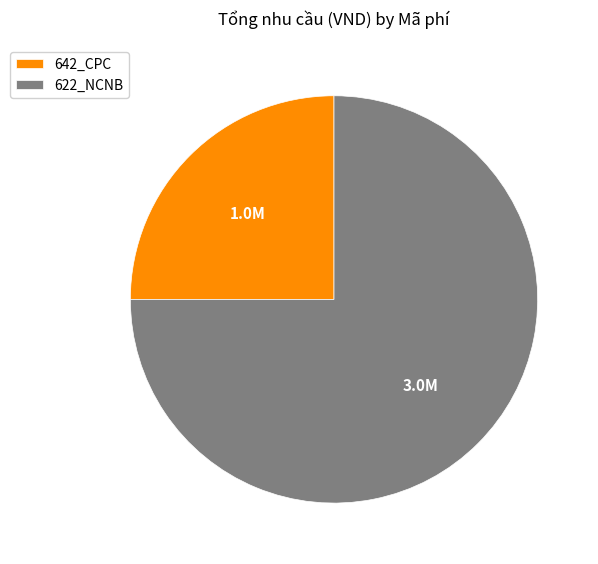

Do 622_NCNB and 642_CPC together represent more than half of the pie?

Yes